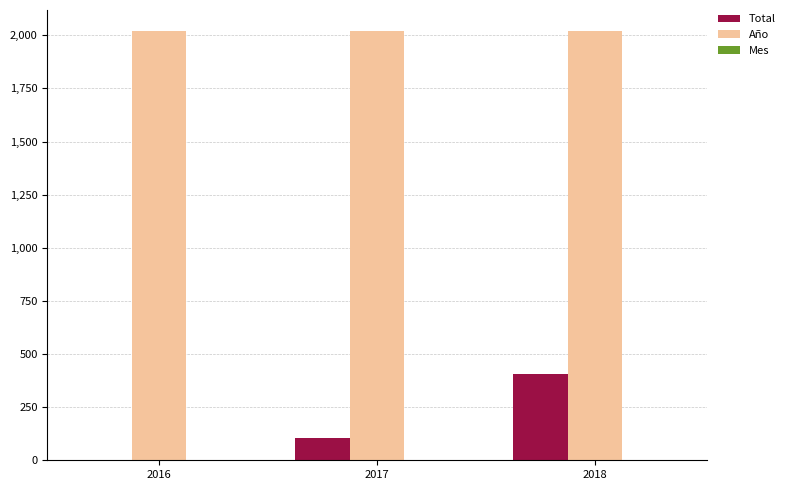

Which category has the highest value in the Total series?

2018